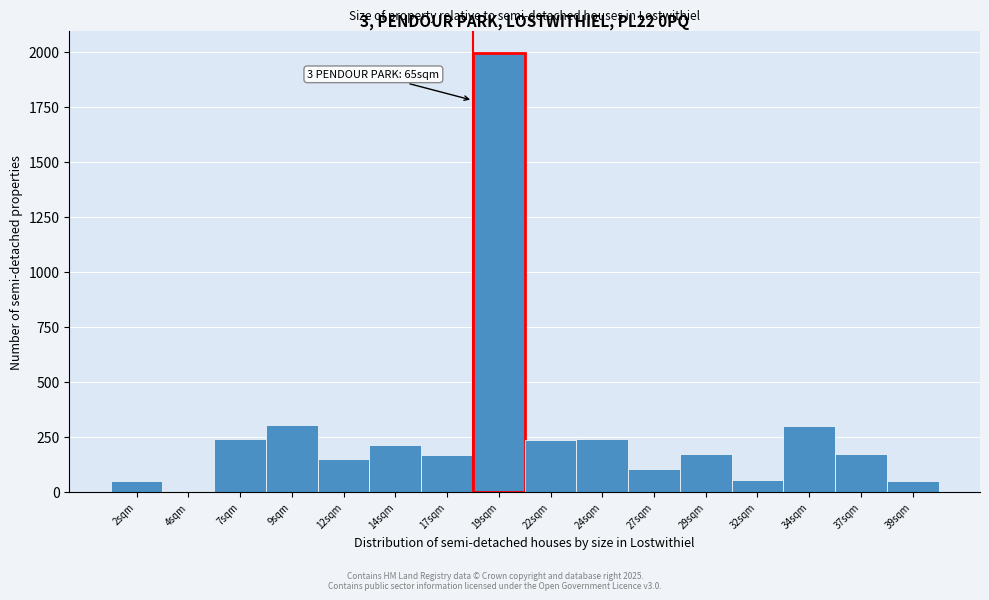

Over which range of the x-axis is the bar tallest?

18.0 to 20.5